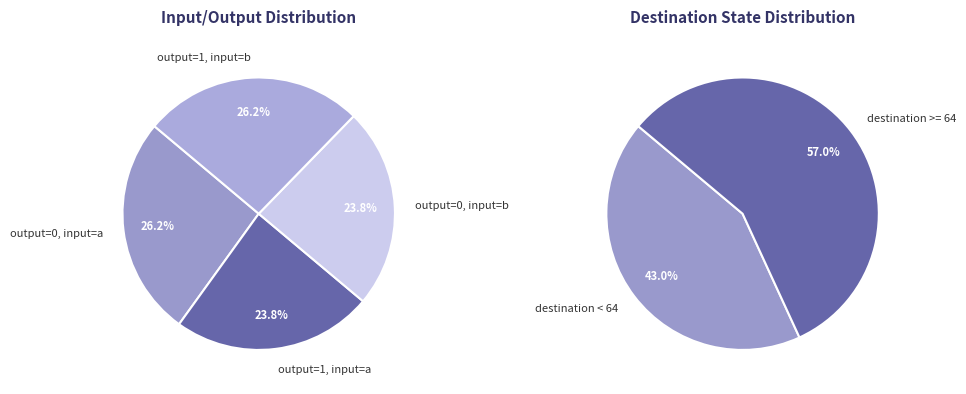

Is it true that output=0 (input b) is 18% of the pie?

False